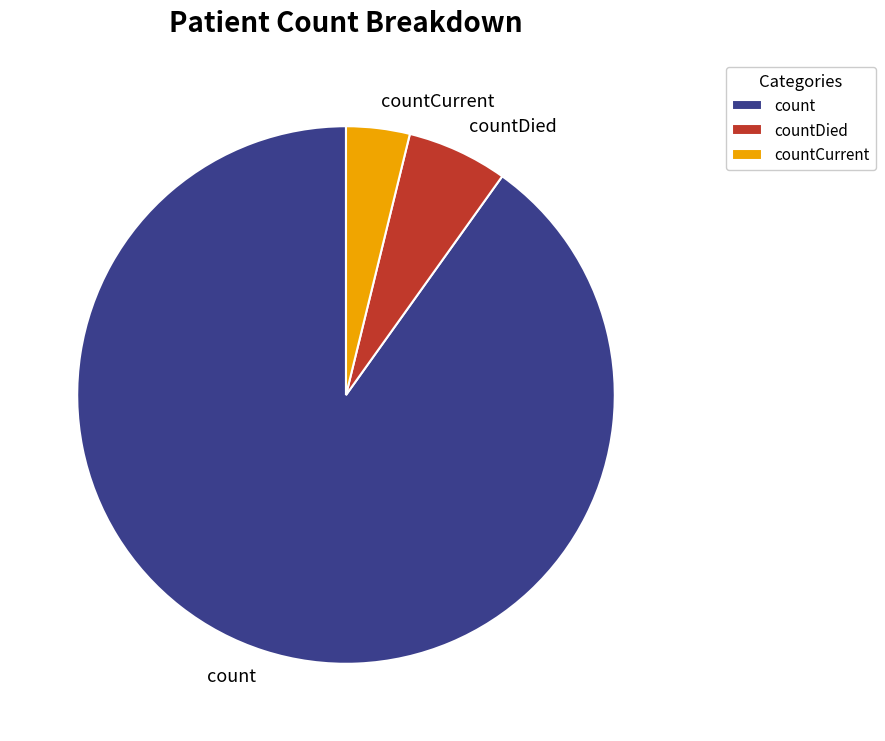

Which category accounts for the majority?

count